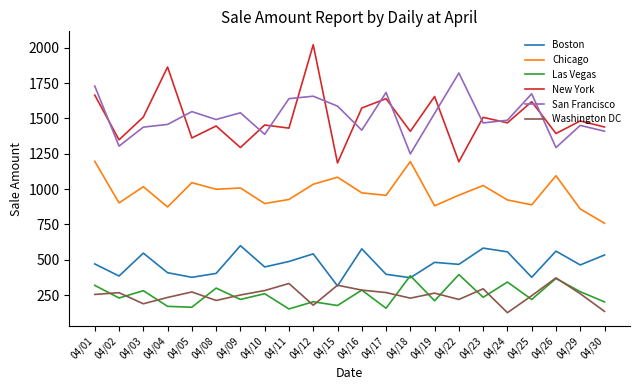

Does the chart have visible grid lines?

No